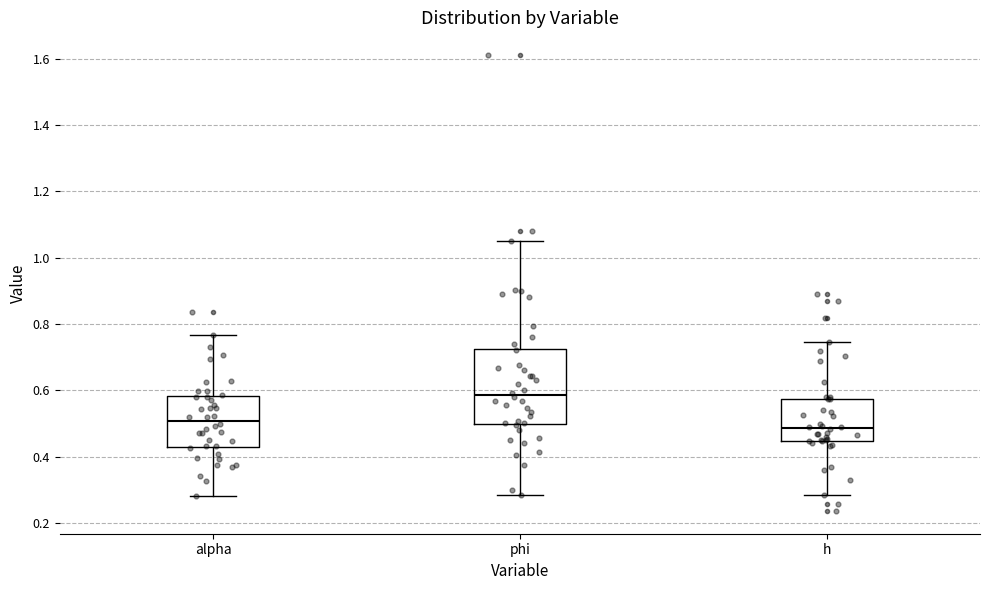

Comparing the boxes themselves (not the whiskers), which one is the tallest?

phi